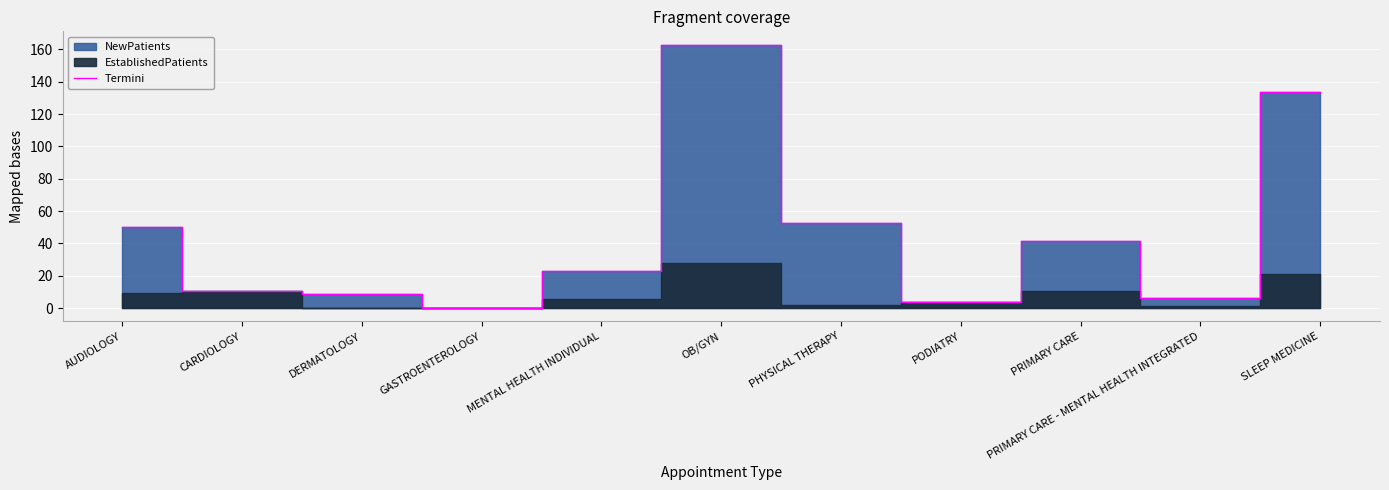

Which has a higher value, MENTAL HEALTH INDIVIDUAL or PRIMARY CARE - MENTAL HEALTH INTEGRATED?

MENTAL HEALTH INDIVIDUAL